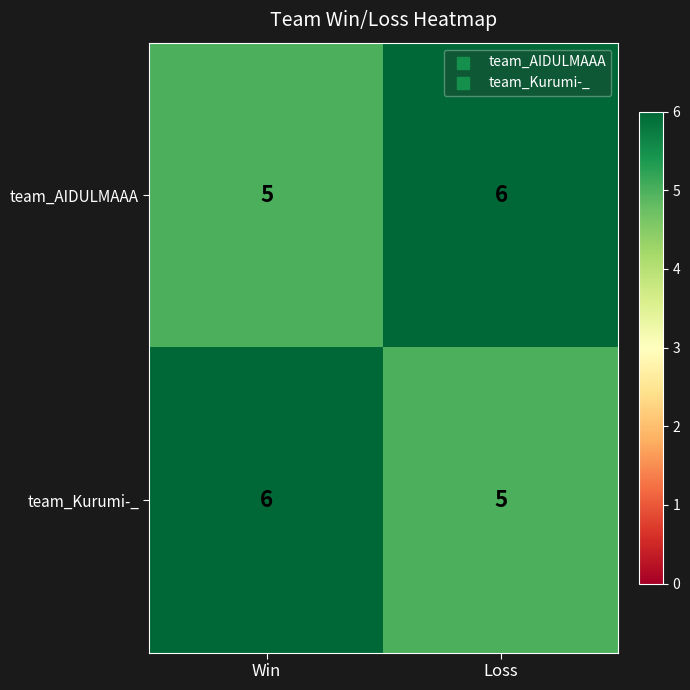

Rank the categories by team_AIDULMAAA value from lowest to highest.

Win, Loss